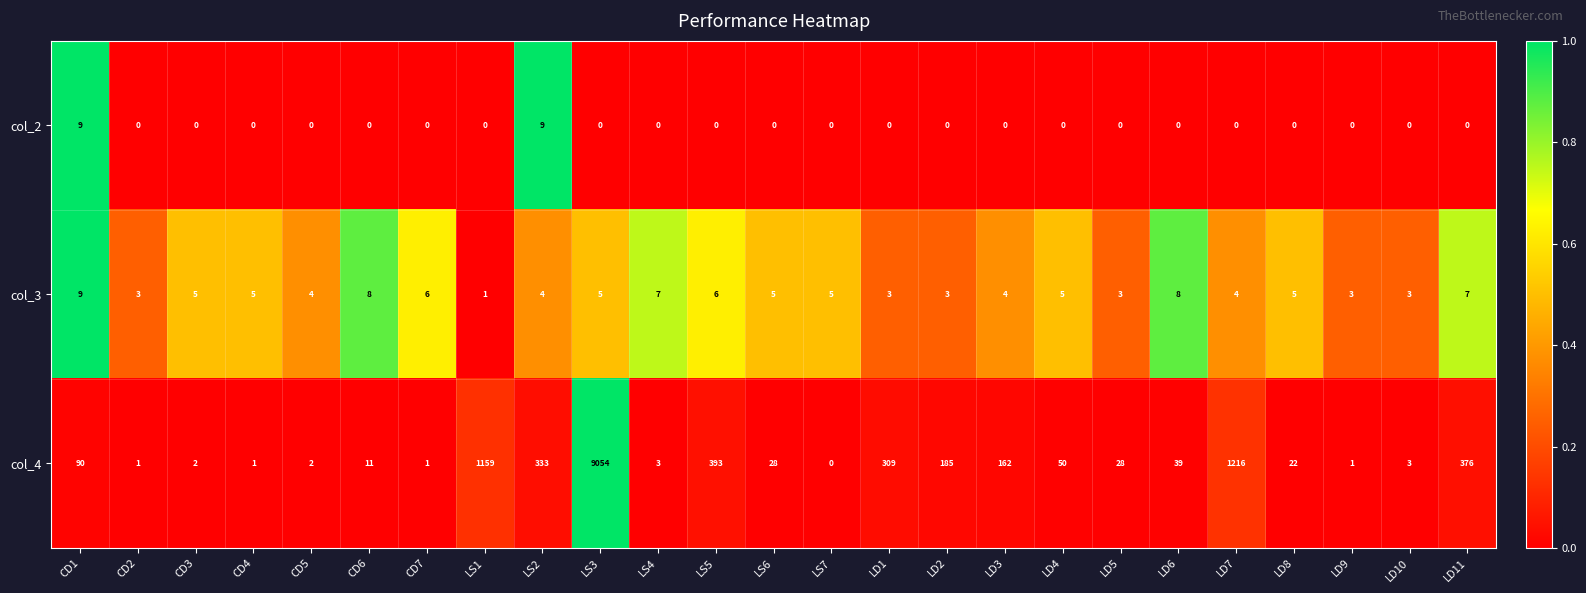

Where is col_4 nearest to the value 4527?

LD7